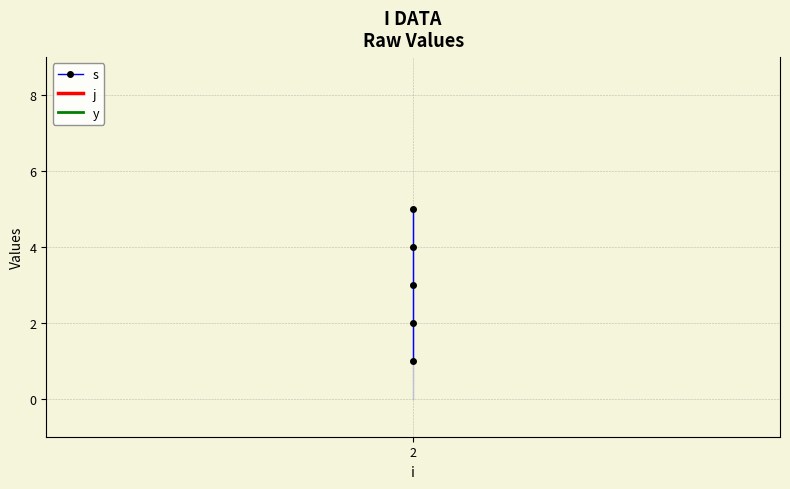

At which category does the chart reach its peak across all series?

2